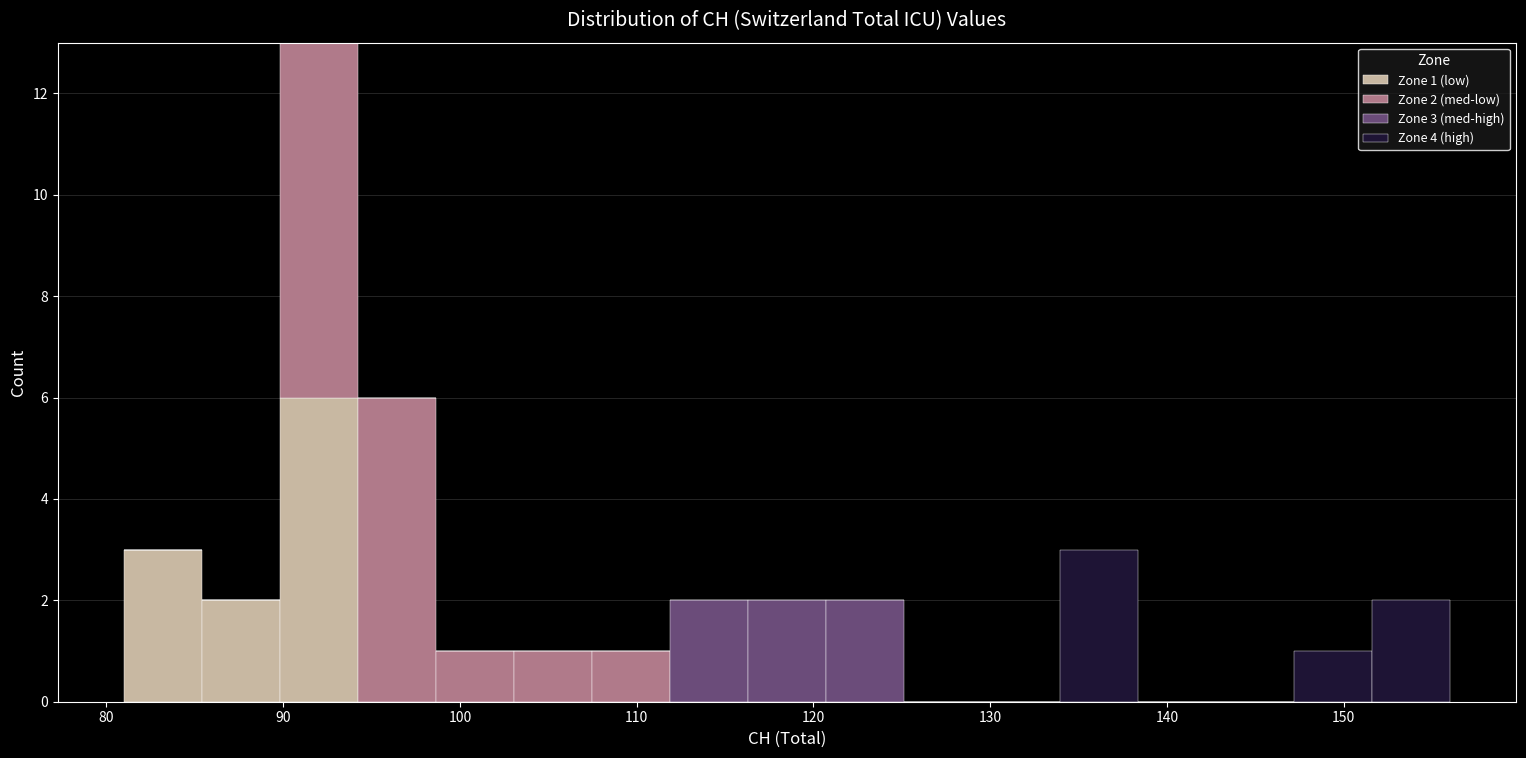

Which range on the x-axis has the tallest stacked bar (by total height)?

90 to 94